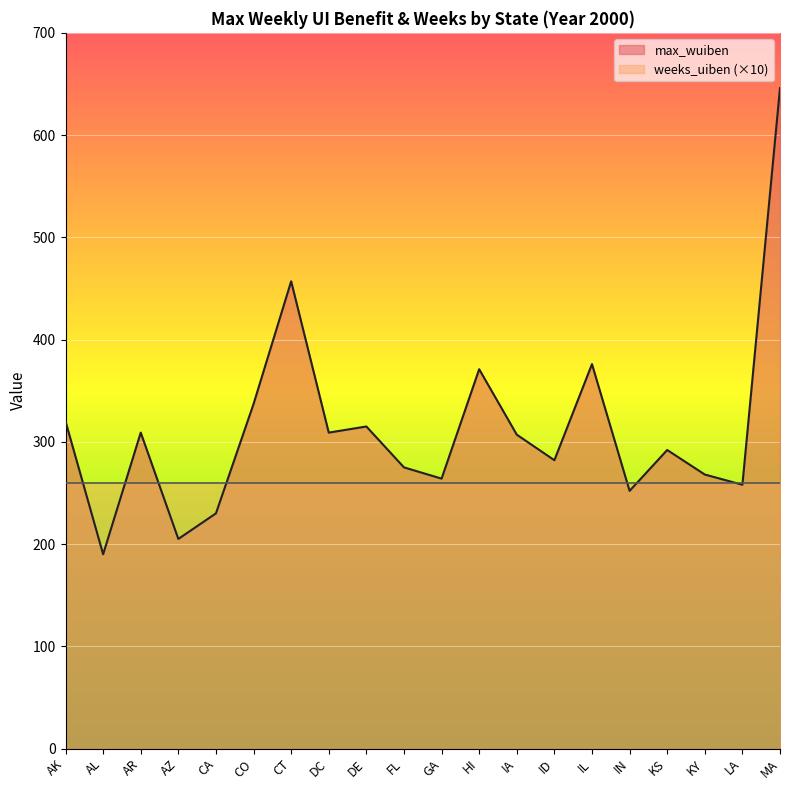

What is the difference between the maximum and minimum values?

456